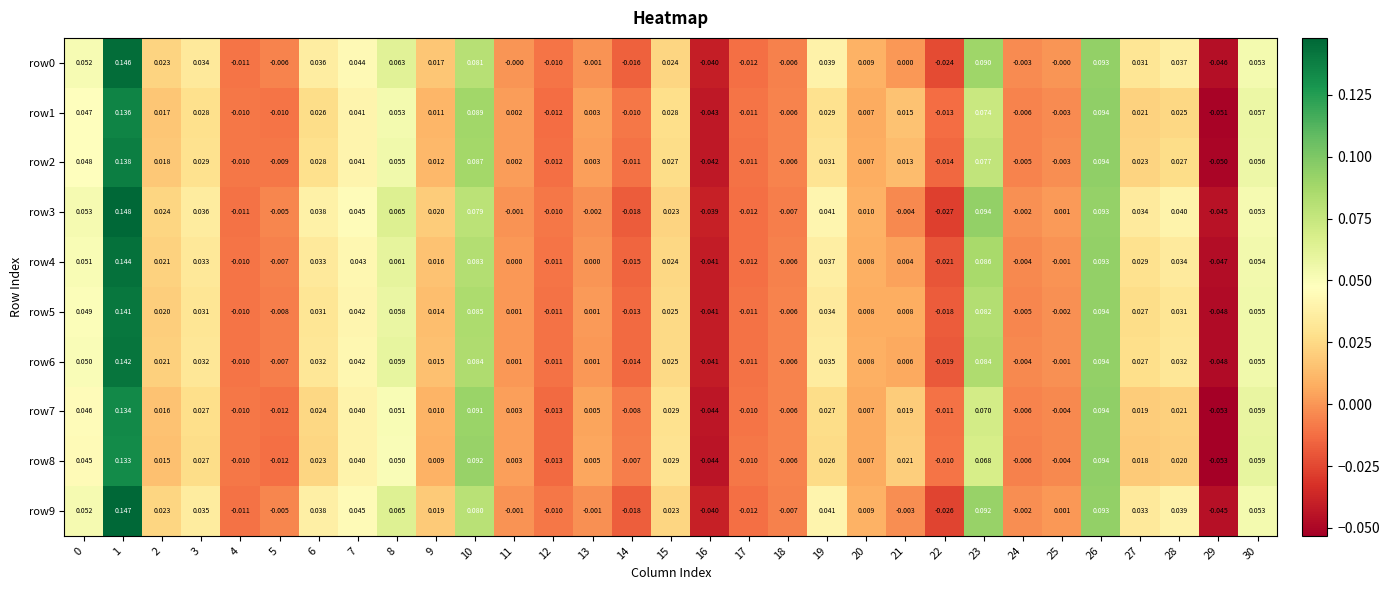

At which category does the chart reach its minimum across all series?

29